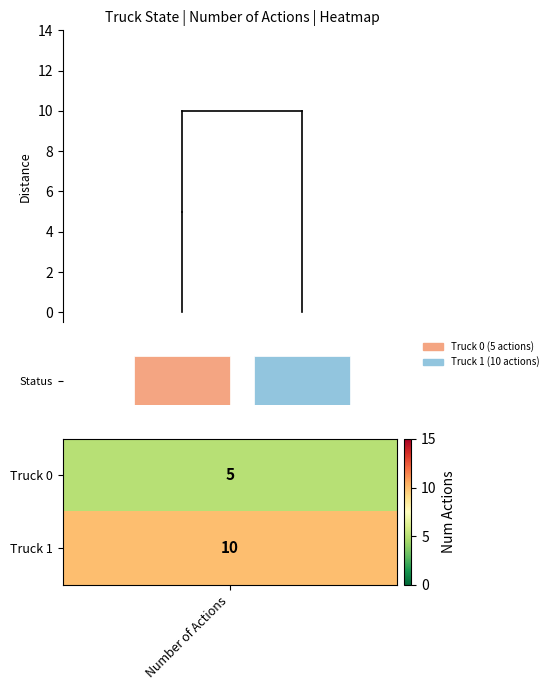

What is the sum of all Truck 0 values?

5